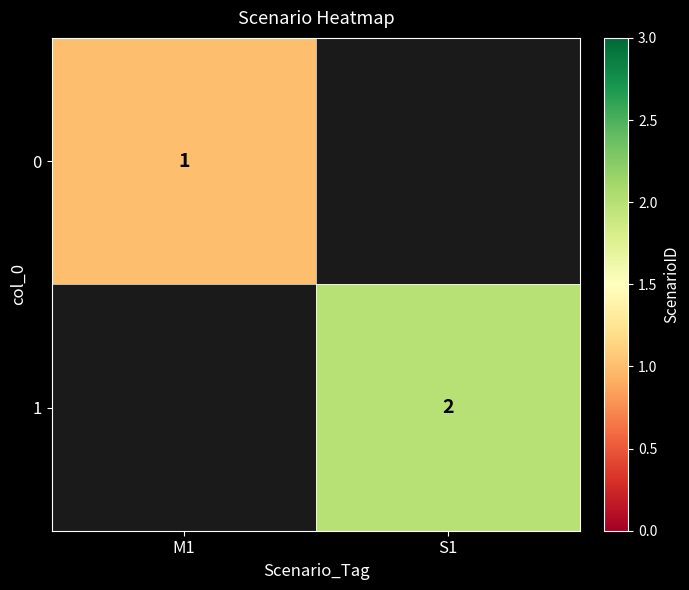

The 1 series shows 1 at S1. True or false?

False